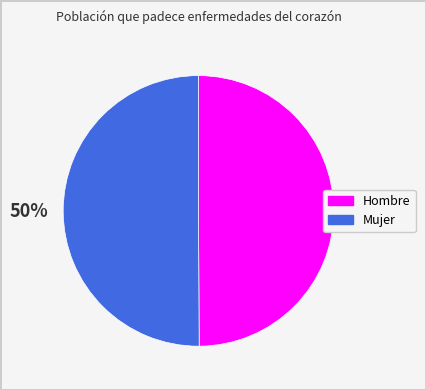

What percentage is the Mujer slice, to the nearest percent?

50%